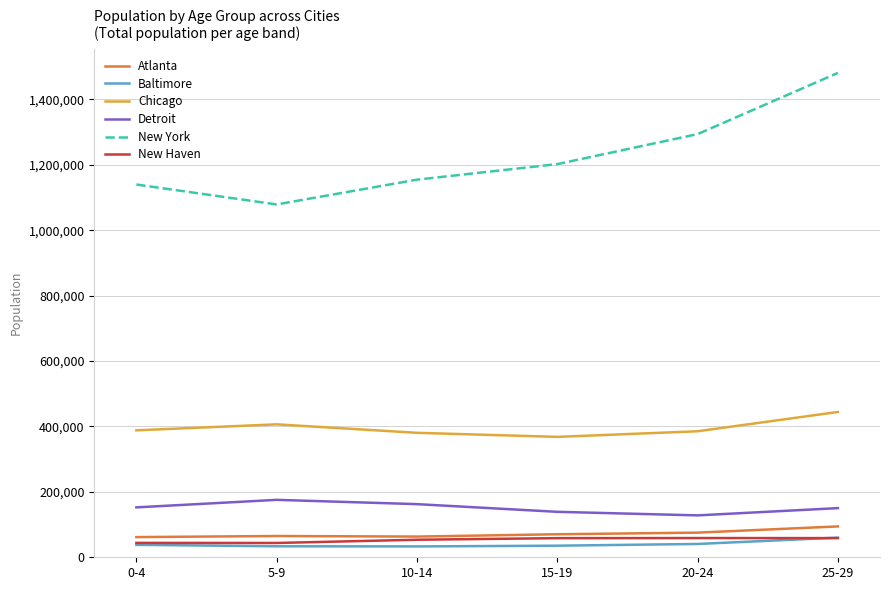

In Baltimore, how many points are lower than both neighbors (excluding endpoints)?

1